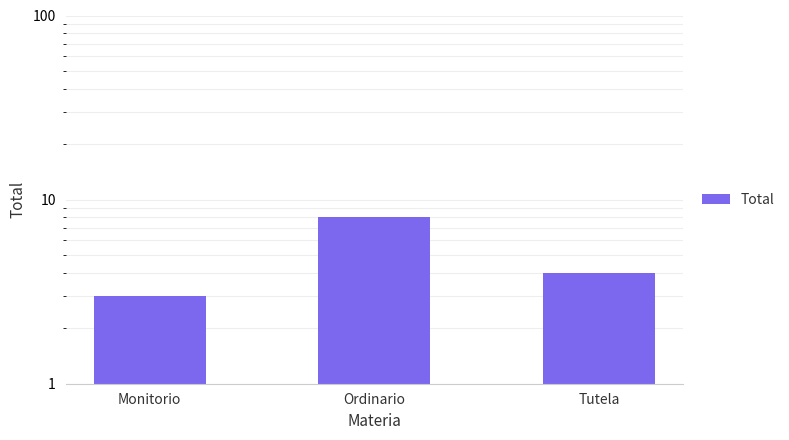

What is the value of the 1st bar from the left?

3